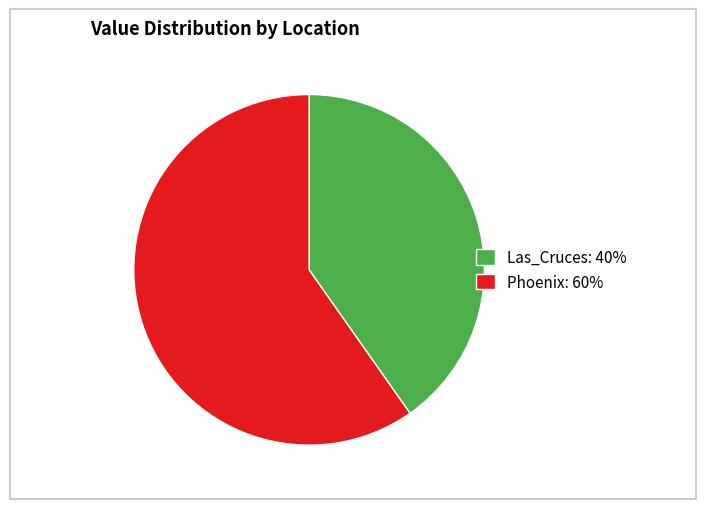

Which category has the smallest portion of the pie?

Las_Cruces: 40%